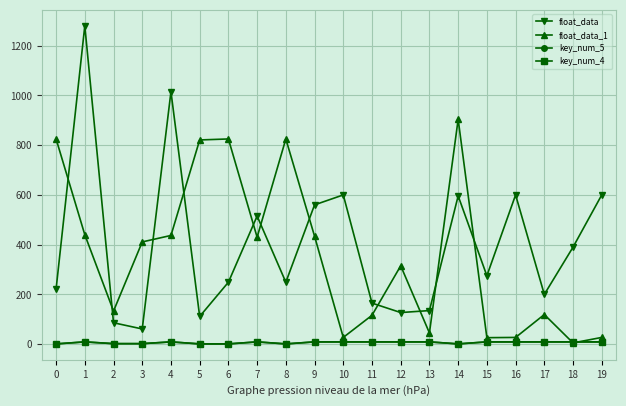

What is the approximate value of float_data_1 at 18?

5.0